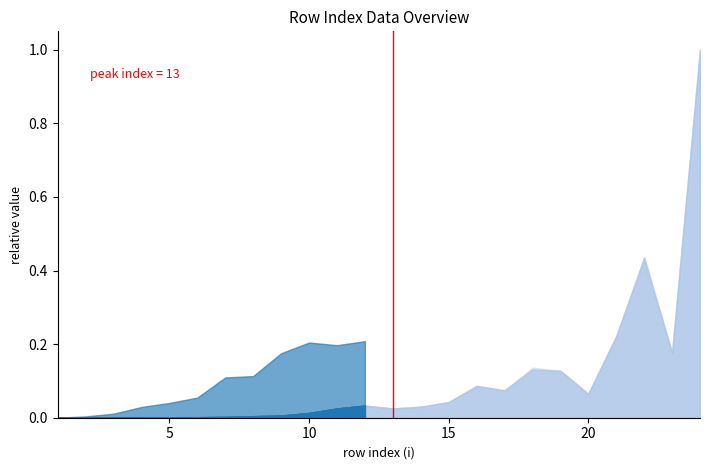

How many lines are shown in the chart?

1